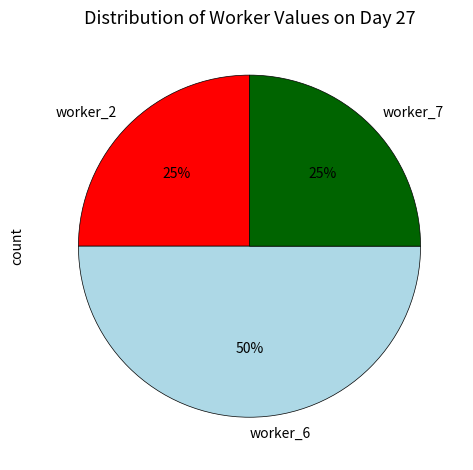

Which slice is the largest?

worker_6